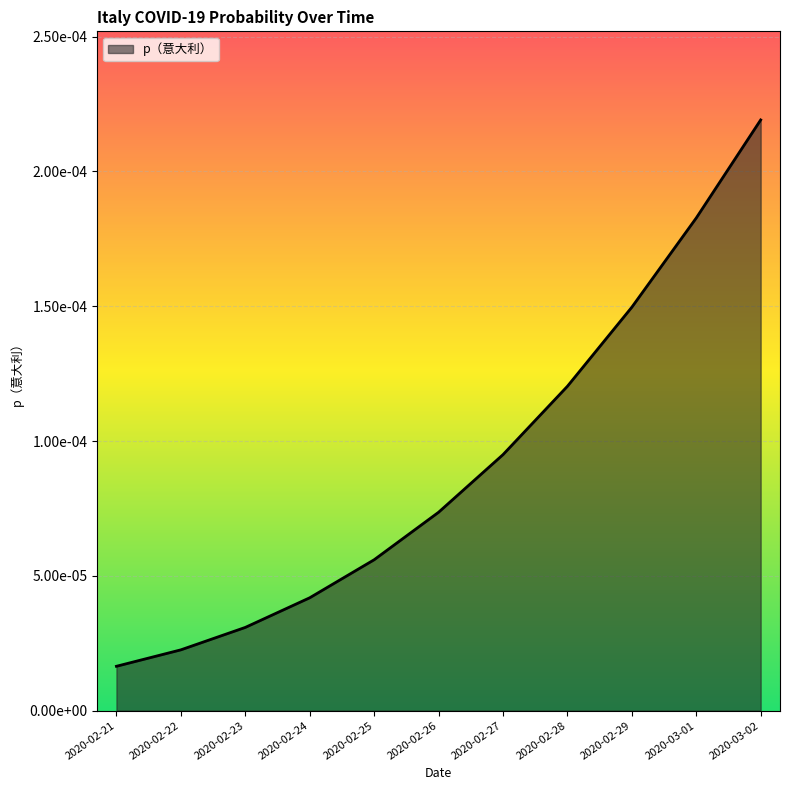

What is the label of the 8th point from the right?

2020-02-24